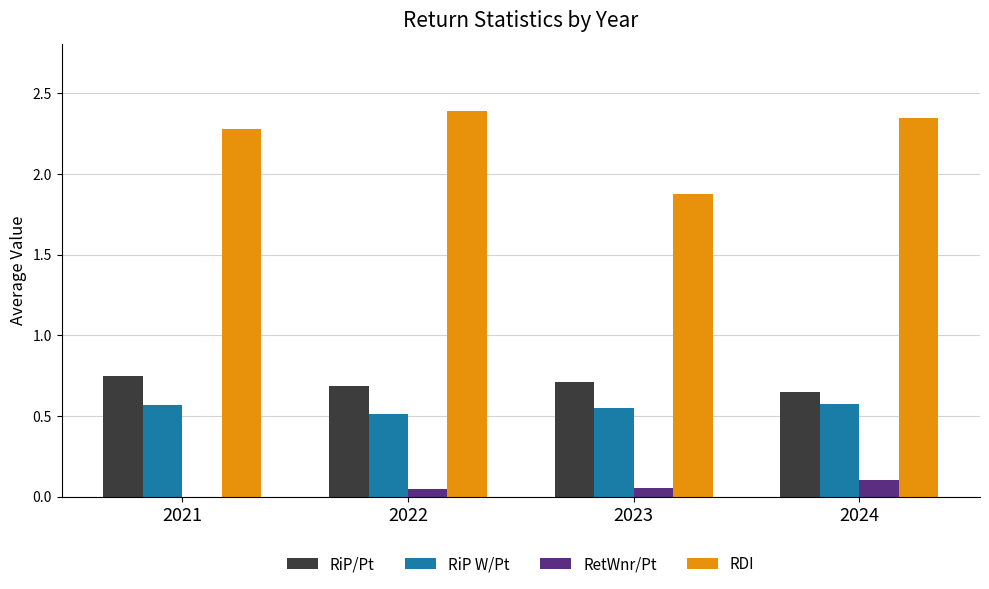

What is the sum of all RiP W/Pt values?

2.2